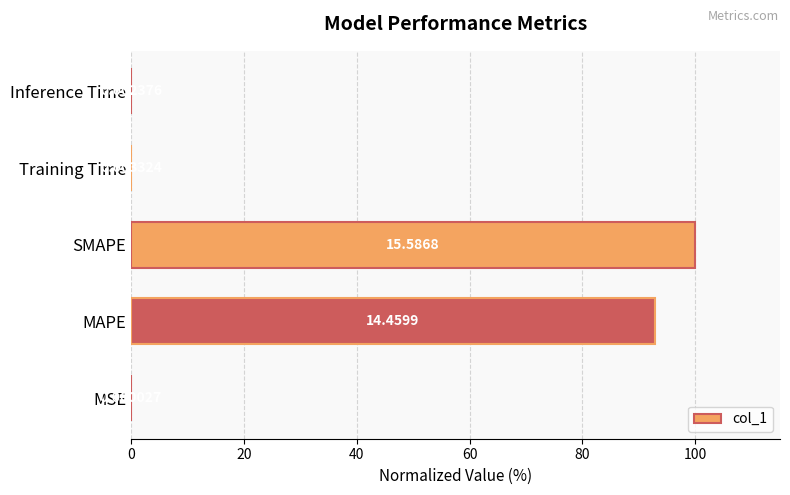

What is the change in value from SMAPE to Inference Time?

-100.0